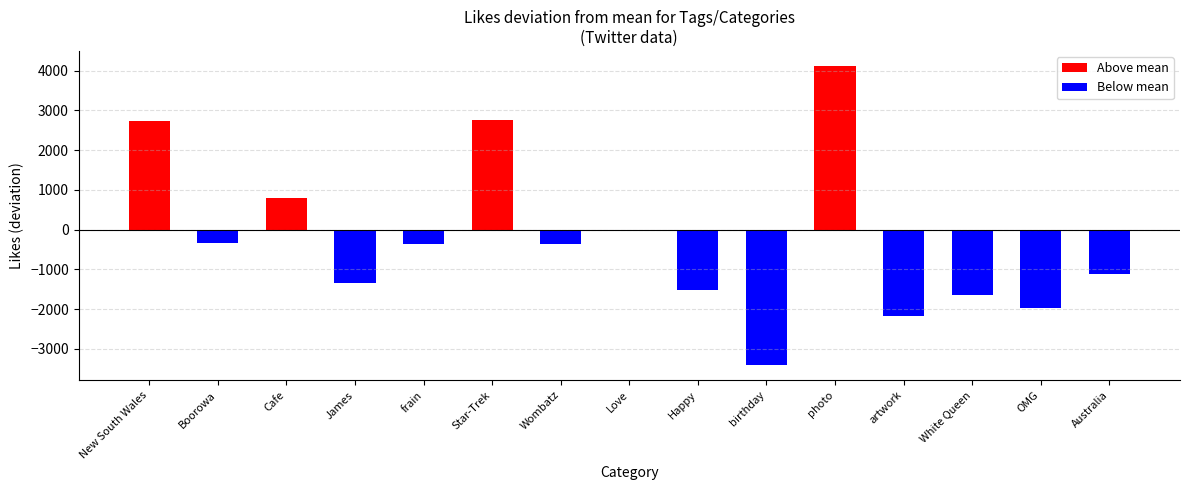

What is the change in value from Happy to birthday?

-1902